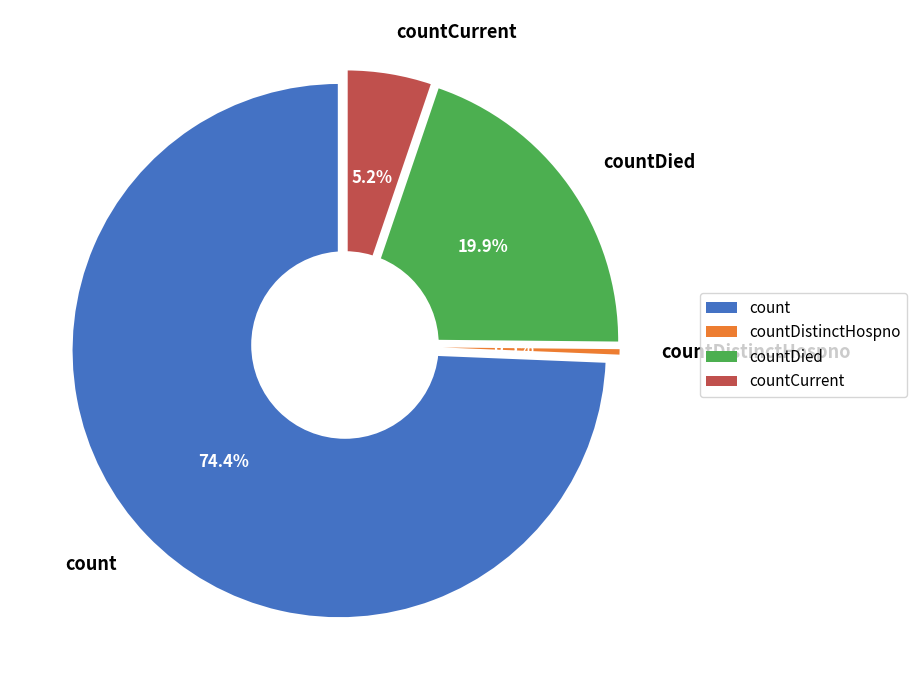

To the nearest percent, what is the difference between the count and countDied slice percentages?

54%